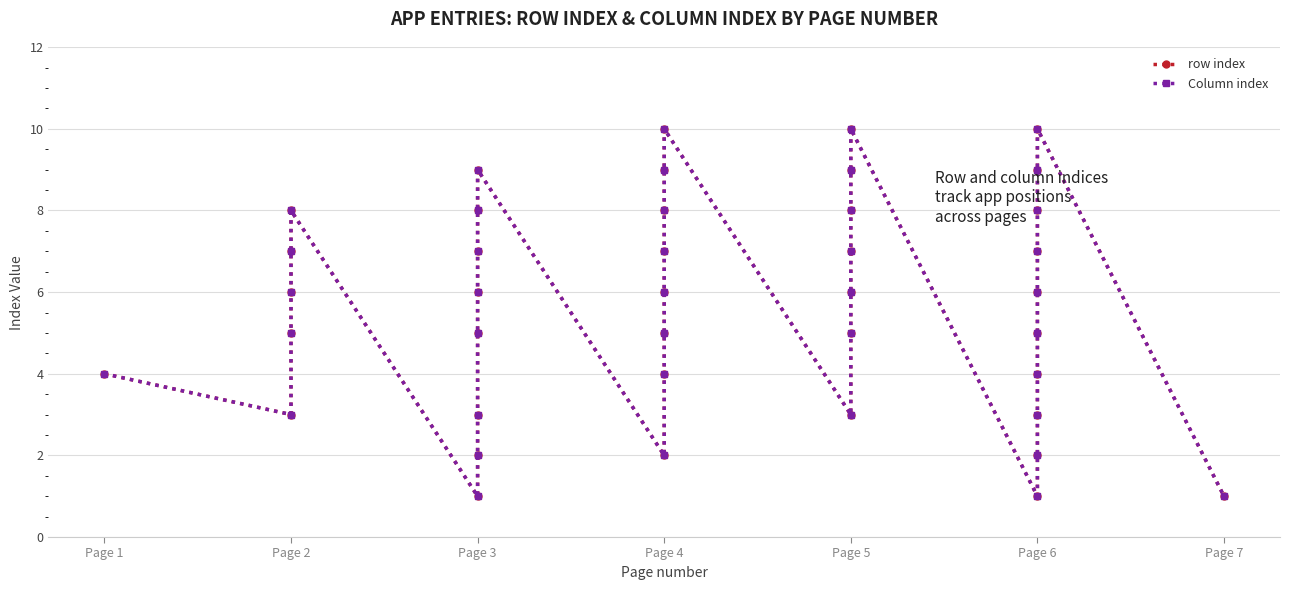

True or false: row index and Column index intersect in this chart.

False